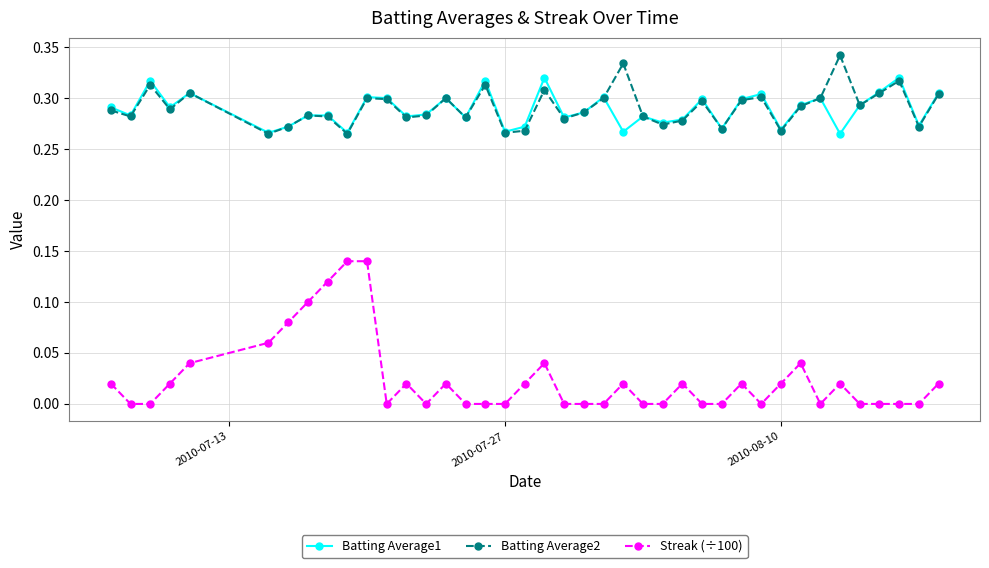

True or false: Batting Average2 and Streak (÷100) cross at least once.

False